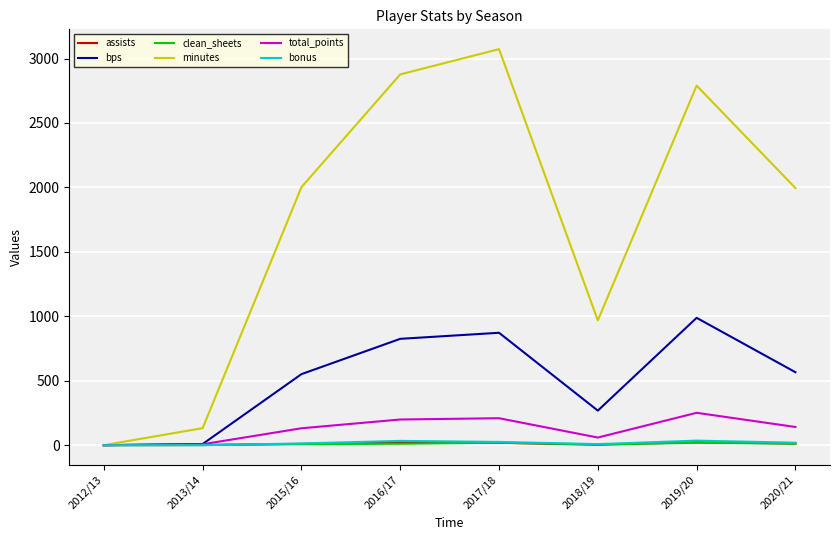

Is the value of minutes at 2017/18 greater than the value of total_points at 2015/16?

Yes